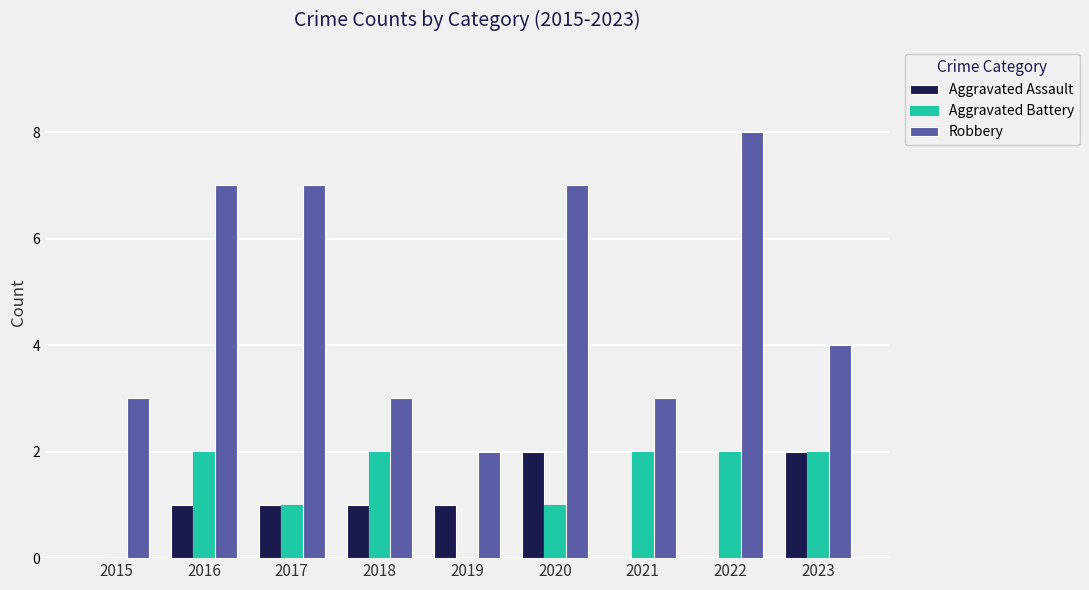

Count the number of categories in the chart.

9